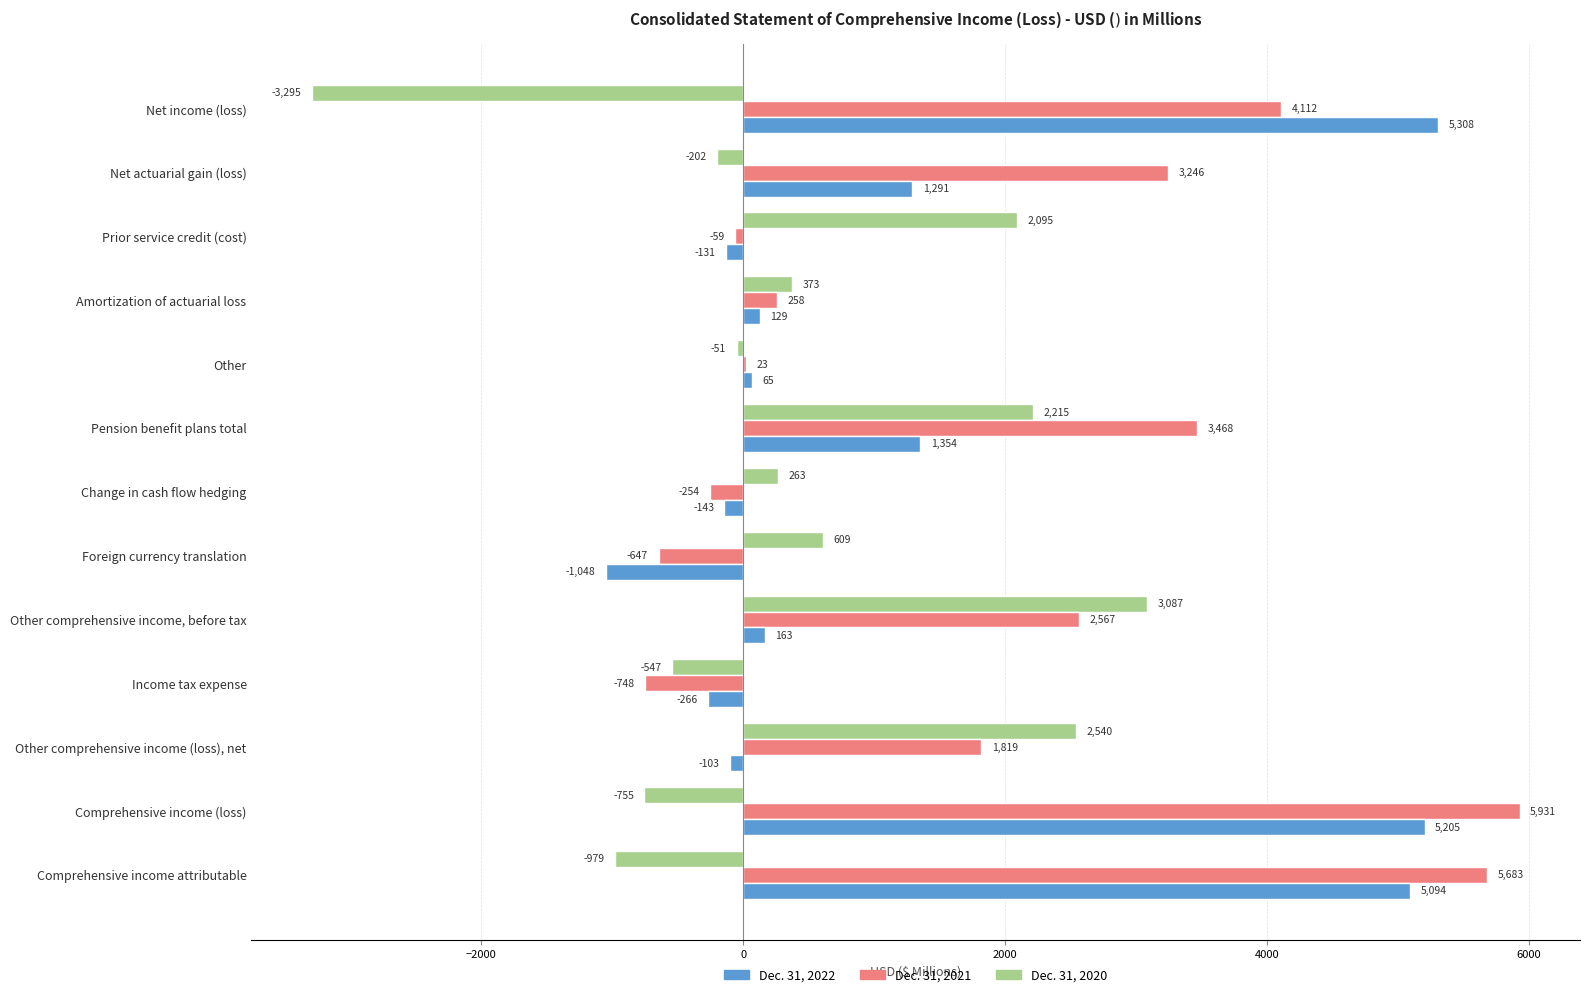

How many data points does each series have?

13